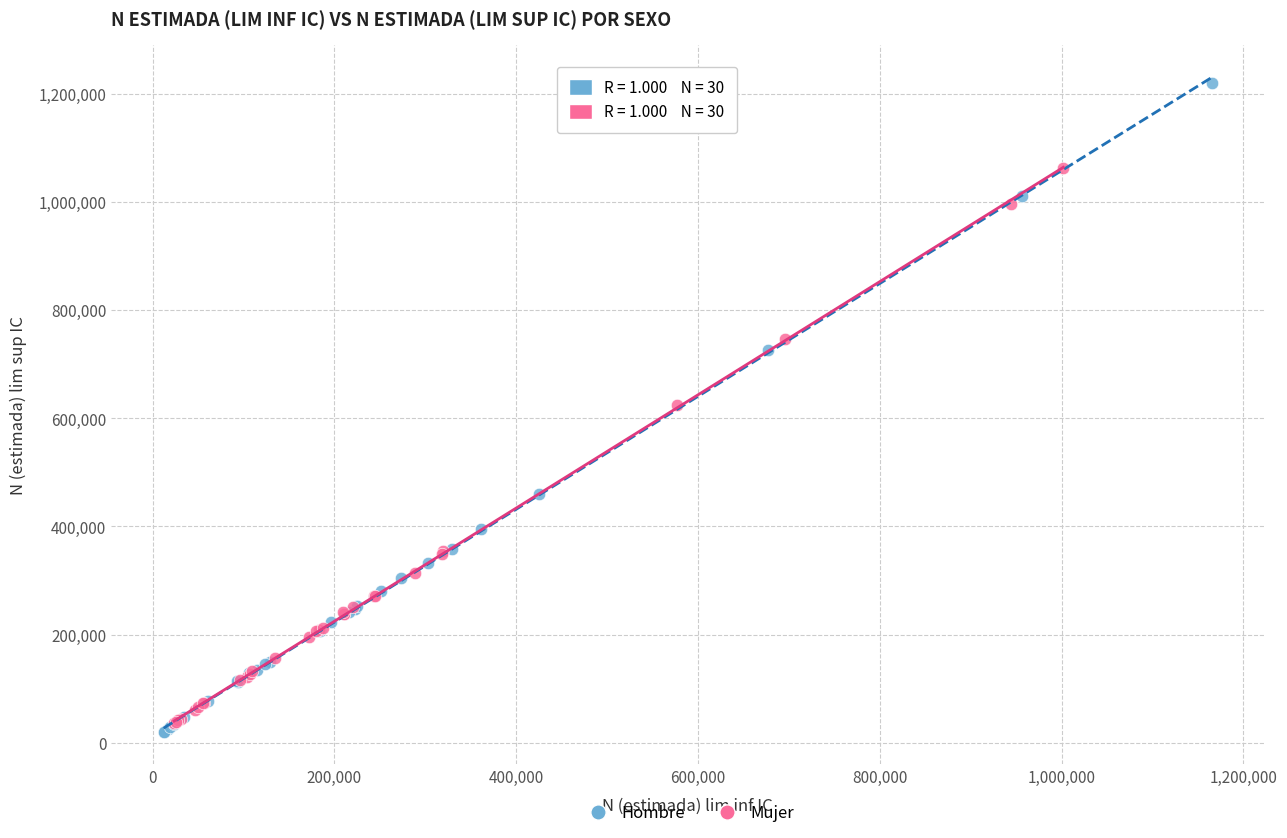

Which series has the largest Y range (max minus min)?

Hombre